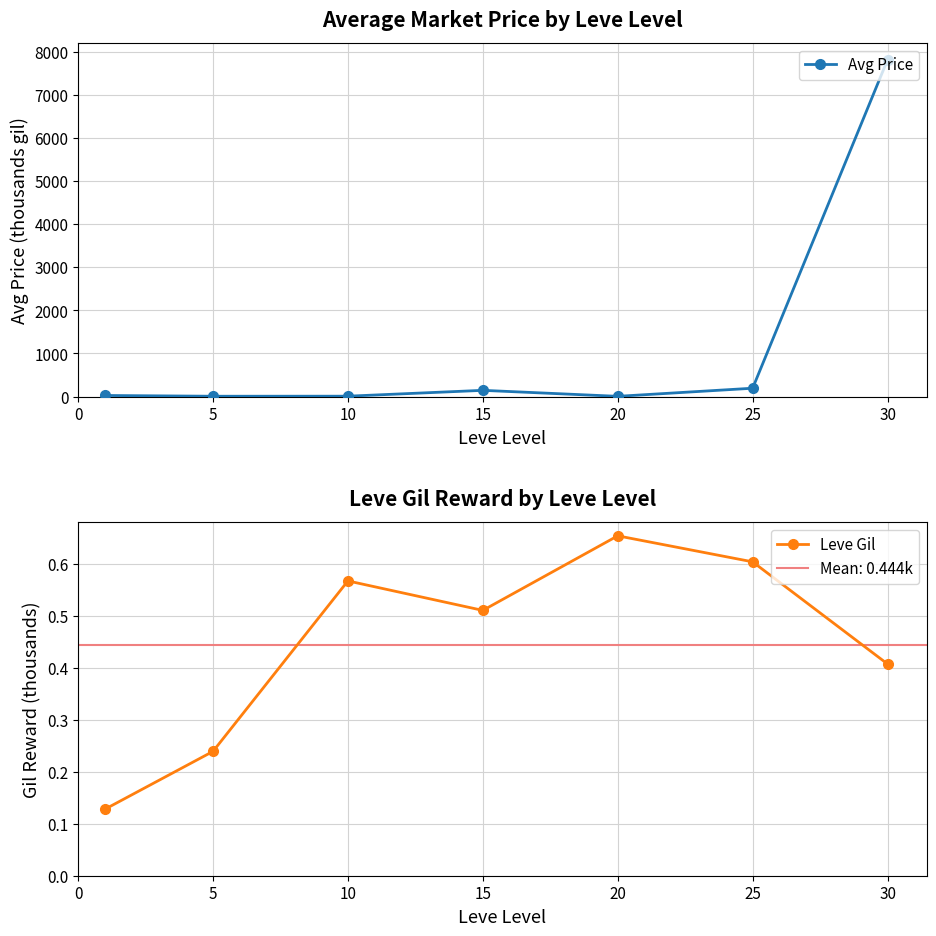

Rank the series at 15 from highest to lowest value.

Avg Price, Leve Gil